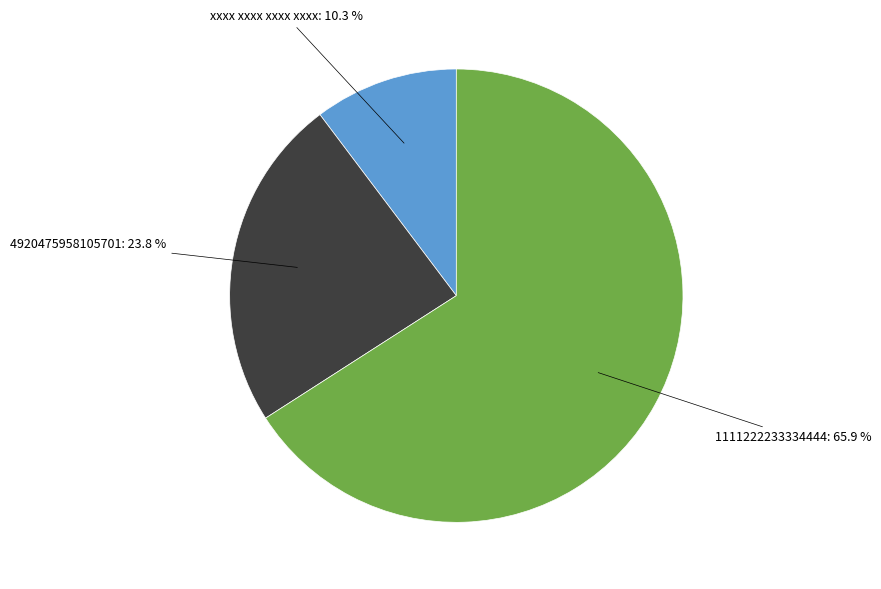

Does any single category account for the majority?

Yes